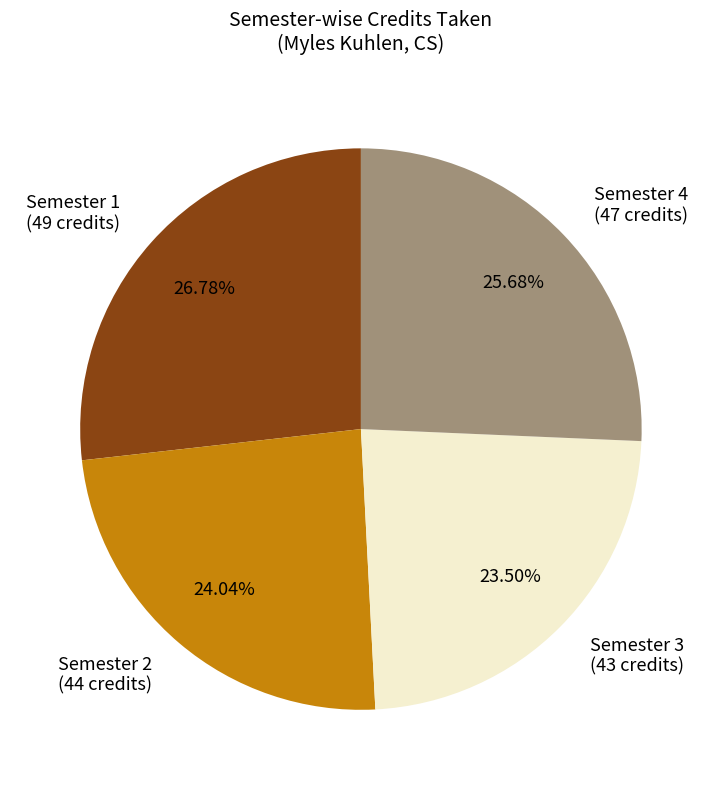

How many slices are in this pie chart?

4